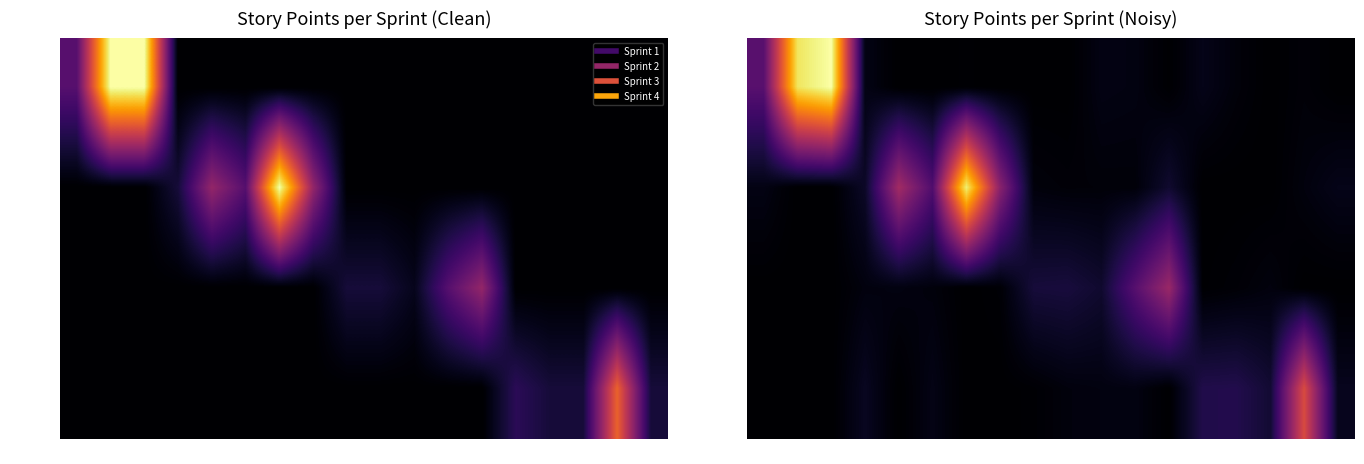

What is the total value across all series at 10?

2.9